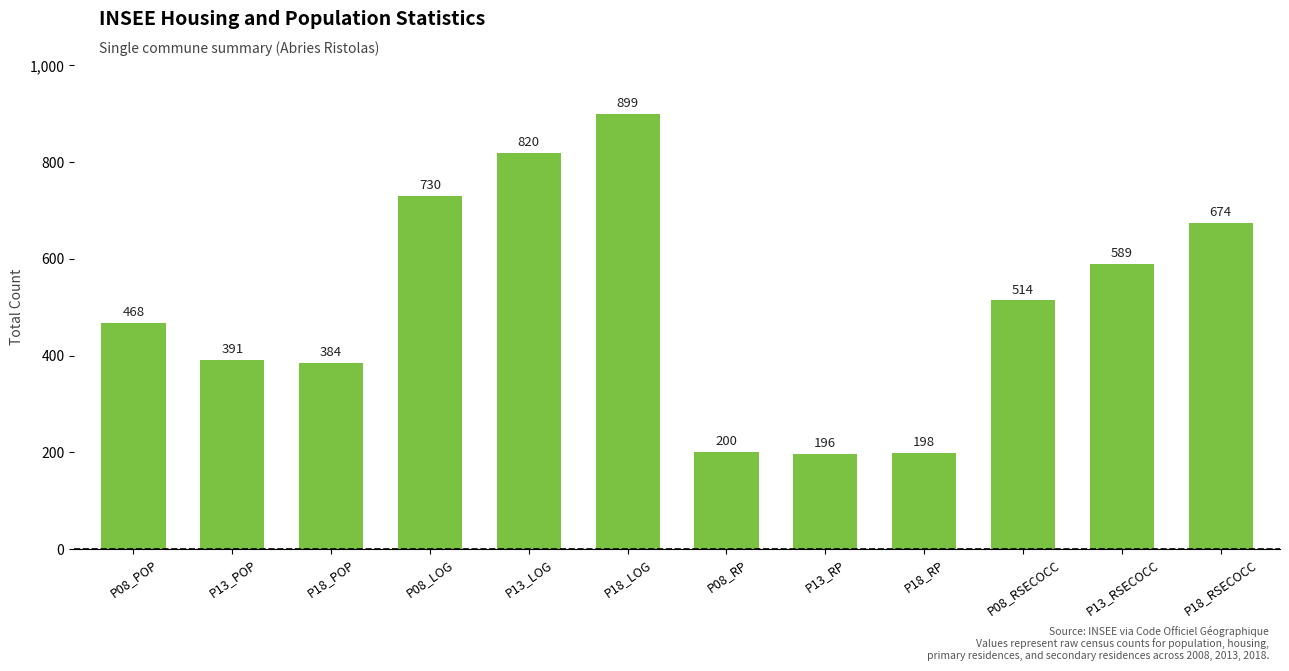

The value at P13_RP is 196. True or false?

True